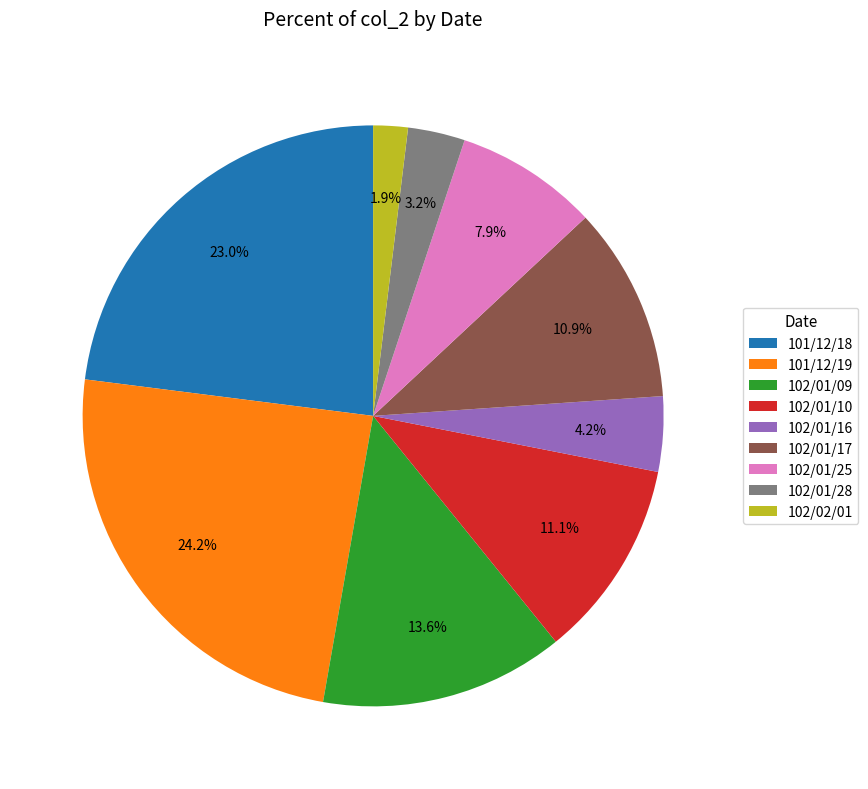

To the nearest percent, what is the difference between the largest and smallest slice percentages?

22%